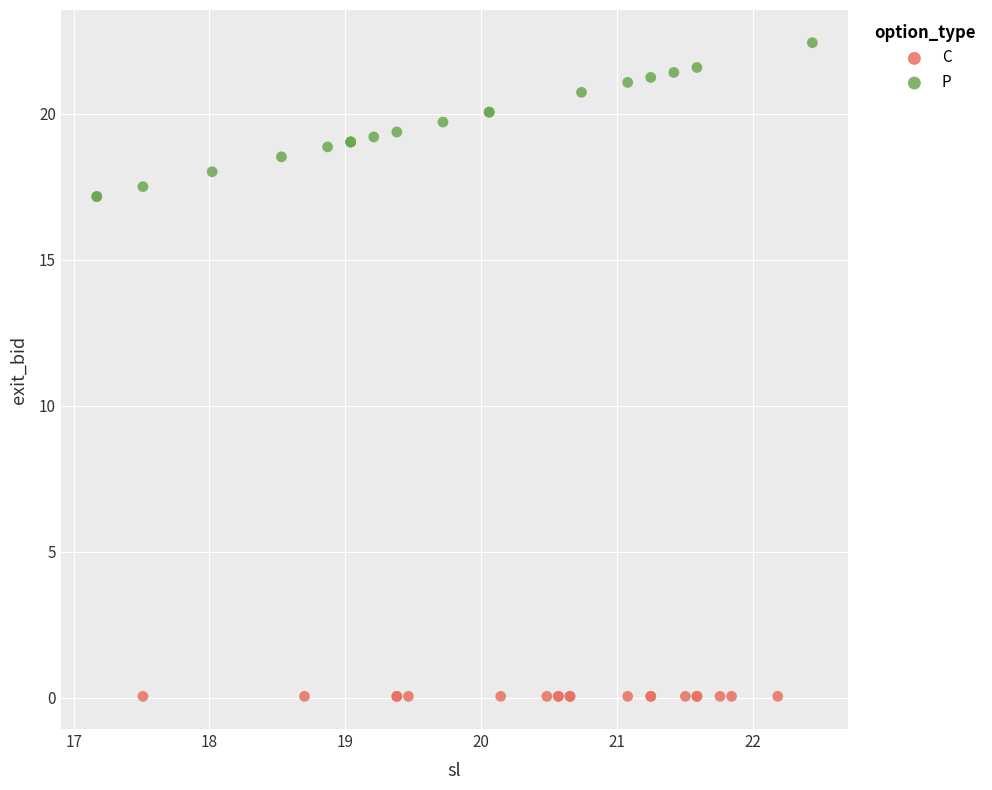

Which series contains the highest Y value?

P